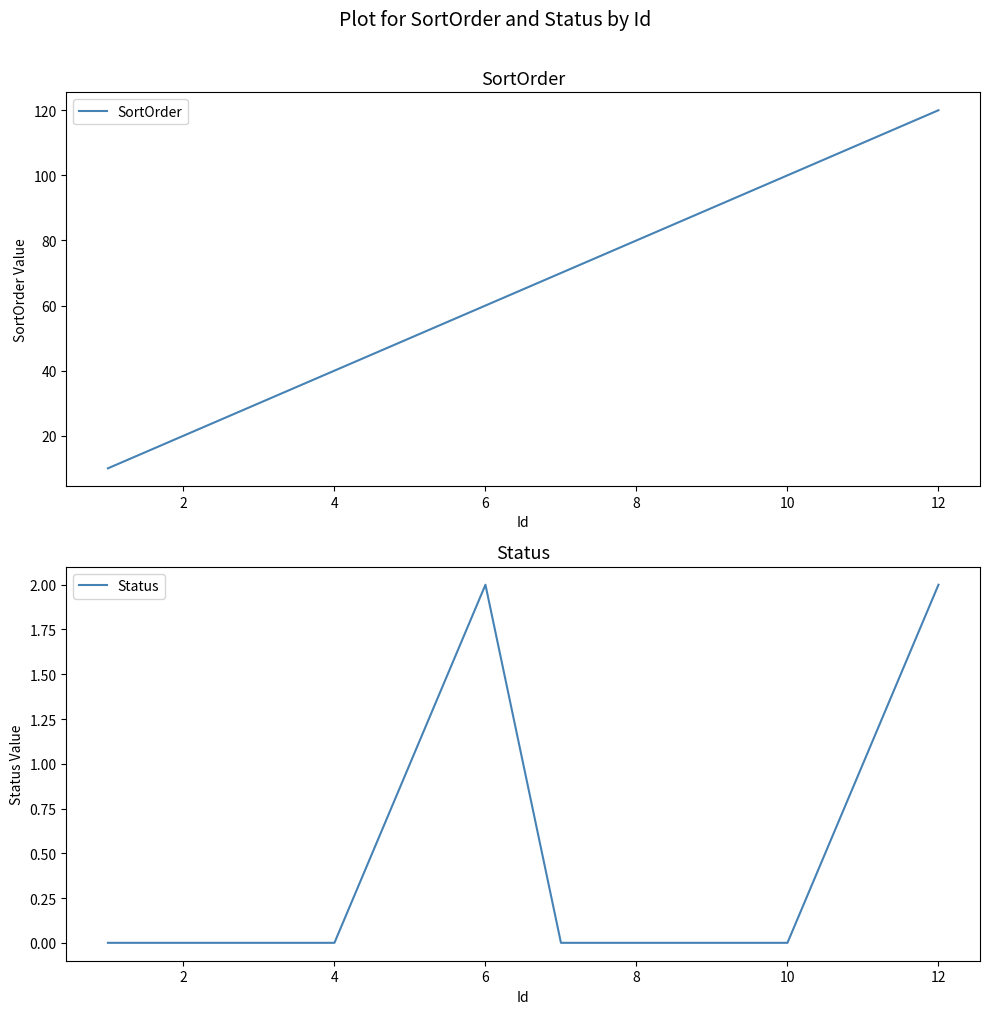

Reading left to right, list all the values displayed in this chart.

SortOrder: 10	20	30	40	50	60	70	80	90	100	110	120
Status: 0	0	0	0	1	2	0	0	0	0	1	2